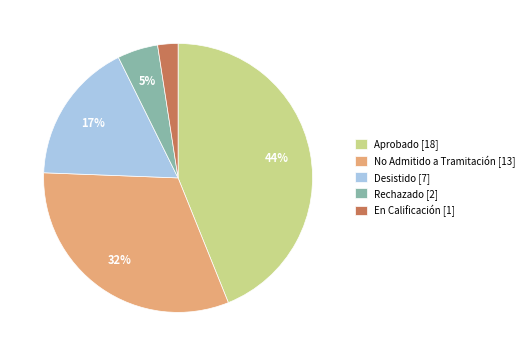

How many segments does this pie chart have?

5